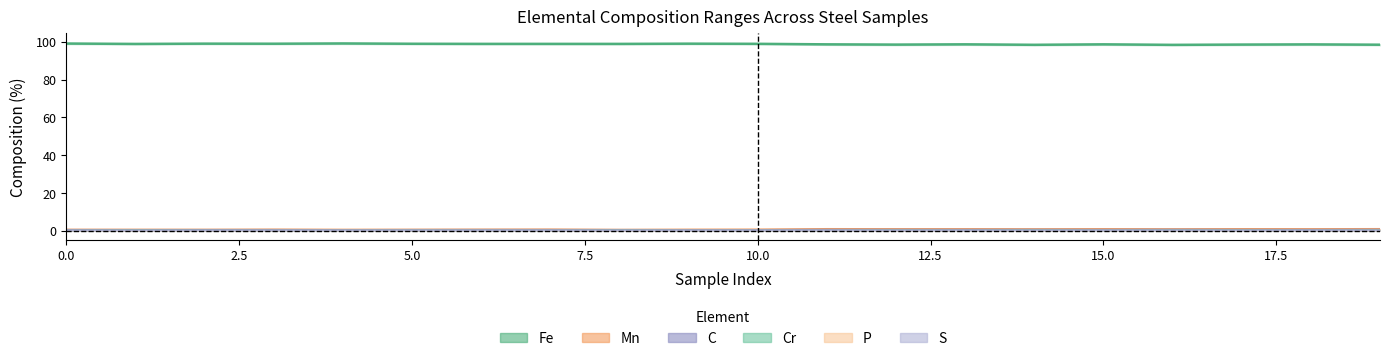

Rank the series by their maximum value, from highest to lowest.

Fe, Mn, C, Cr, P, S